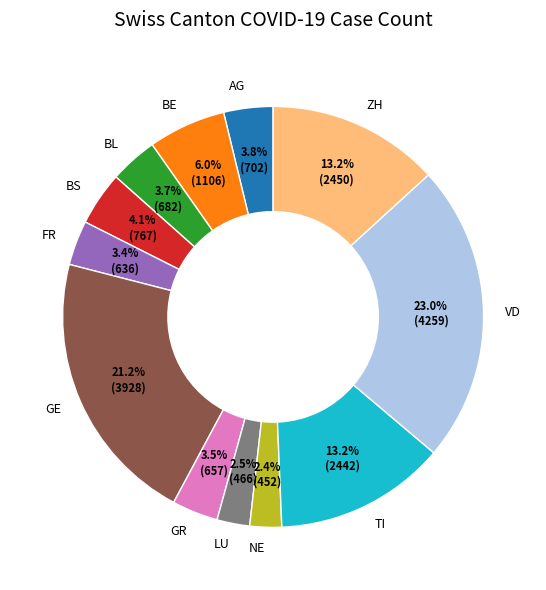

Approximately how many times larger is the value at AG compared to BS?

0.9